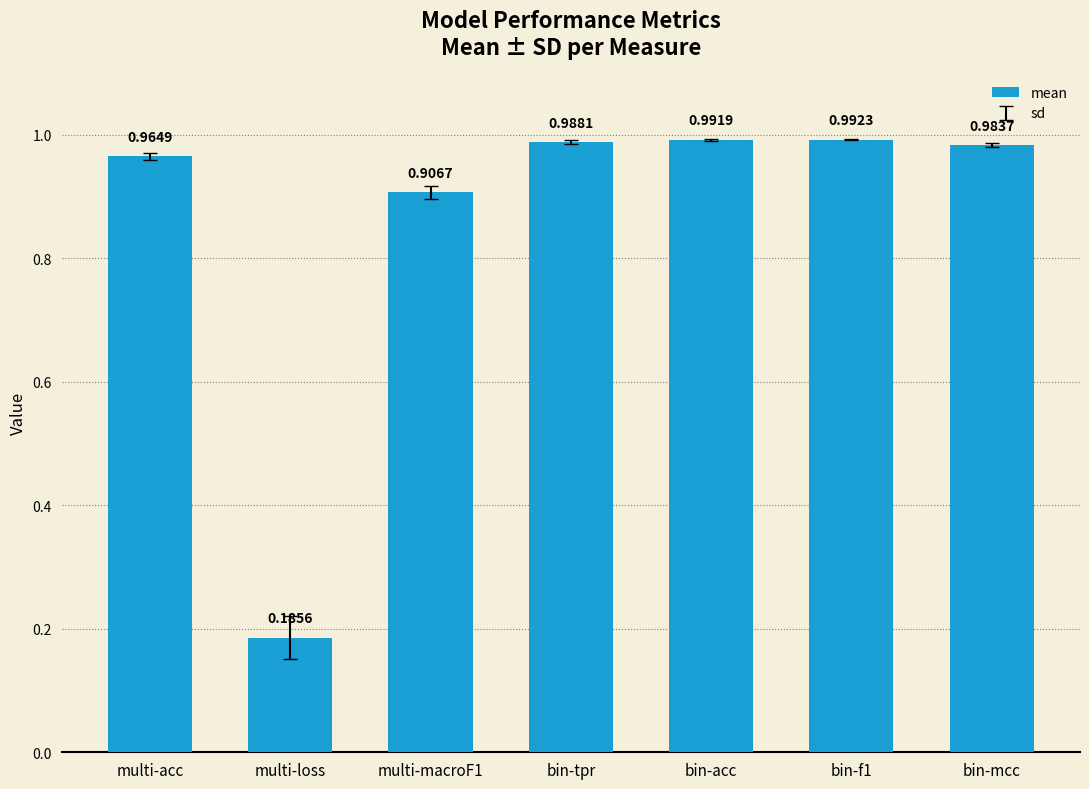

Which label corresponds to the smallest value in the chart?

multi-loss